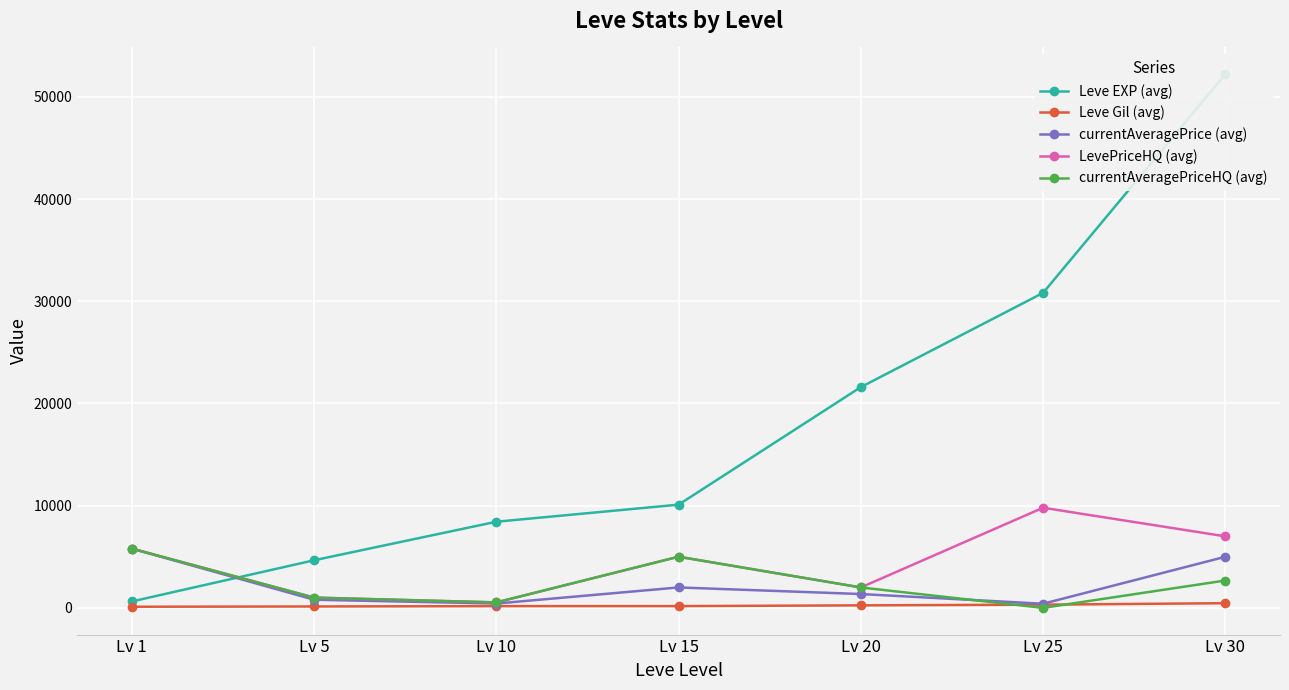

Which series has the largest total across all categories?

Leve EXP (avg)